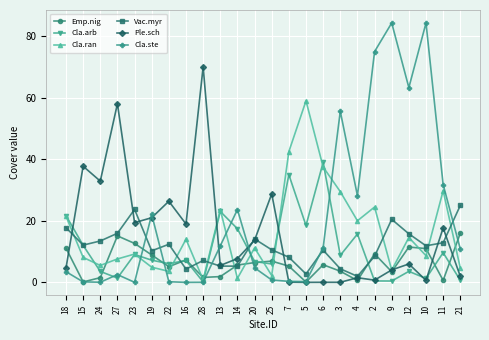

Which series has the largest range (max minus min)?

Cla.ste